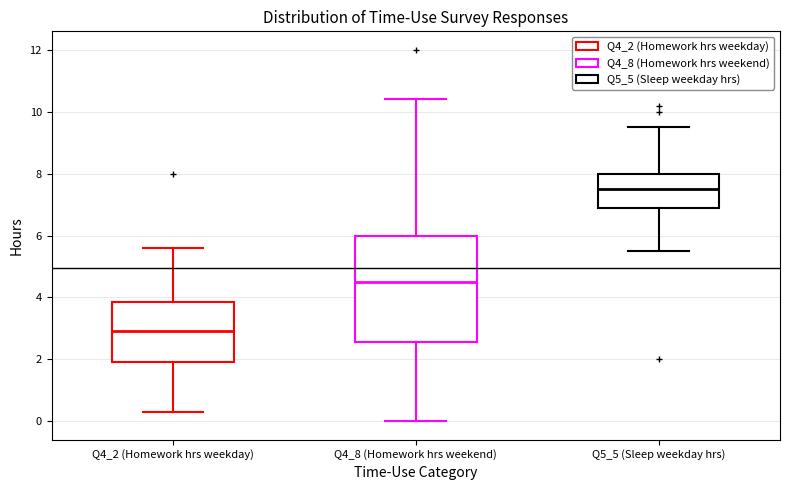

Reading left to right, read every box against the y-axis: the position of its median line, the range the box covers, and the ends of its whiskers. The values are not printed on the chart, so give them approximately, as read against the axis.

Q4_2 (Homework hrs weekday): median 3.0, box 2.0 to 3.8, whiskers 0.4 to 5.6
Q4_8 (Homework hrs weekend): median 4.6, box 2.6 to 6.0, whiskers 0.0 to 10.4
Q5_5 (Sleep weekday hrs): median 7.6, box 6.8 to 8.0, whiskers 5.6 to 9.6